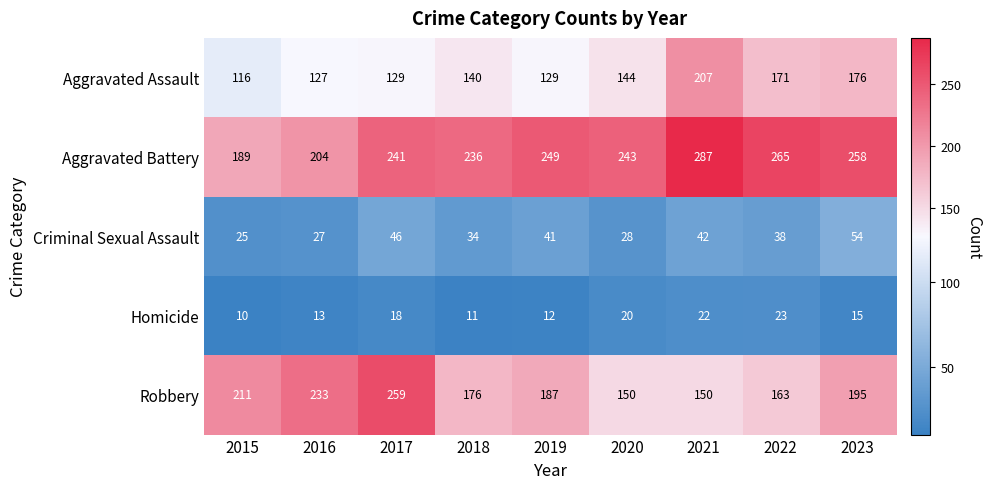

The value of Robbery at 2016 is 318. True or false?

False